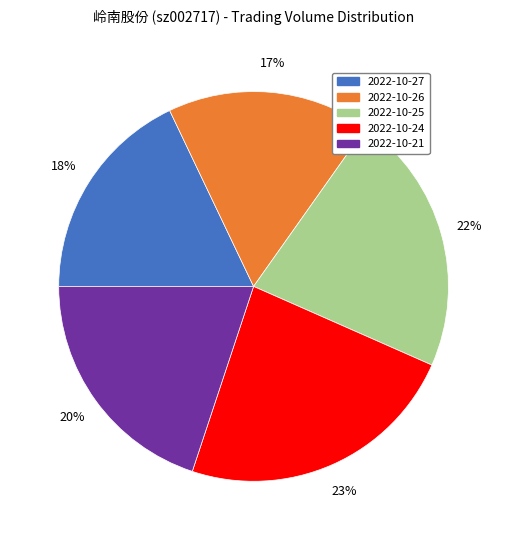

Which slice is the largest?

2022-10-24